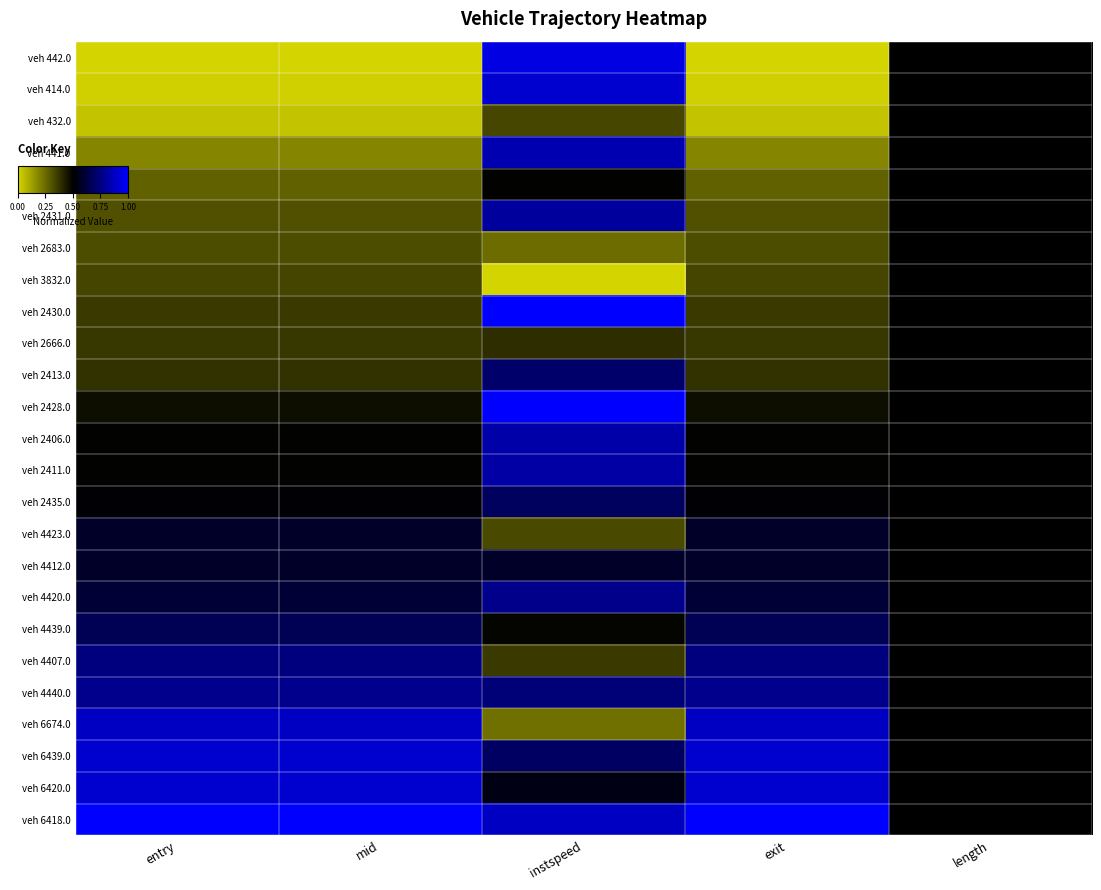

At which category is the sum across all series the highest?

instspeed